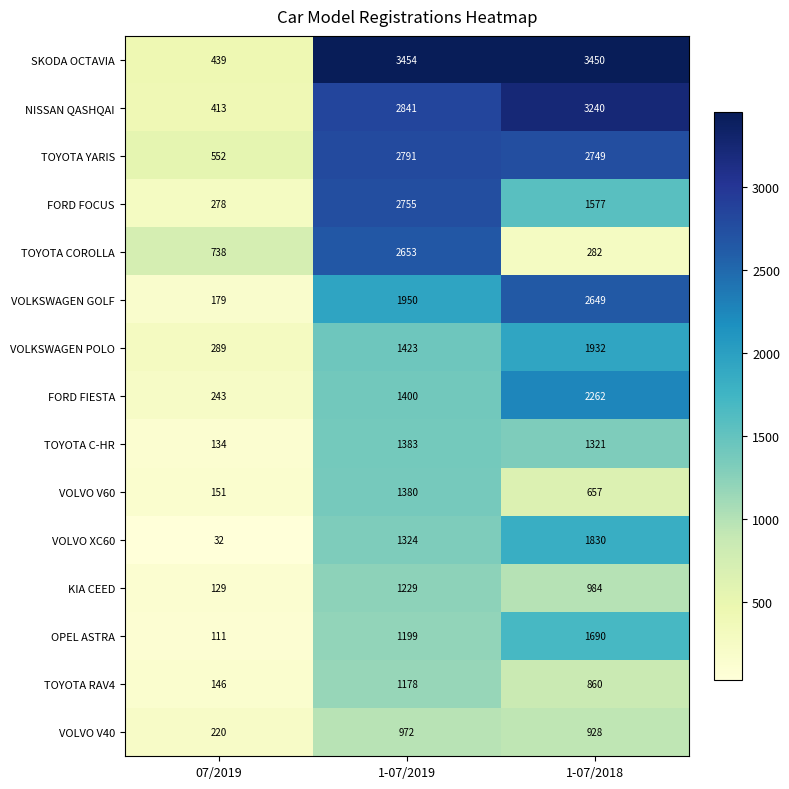

What is the sum of all VOLKSWAGEN POLO values?

3644